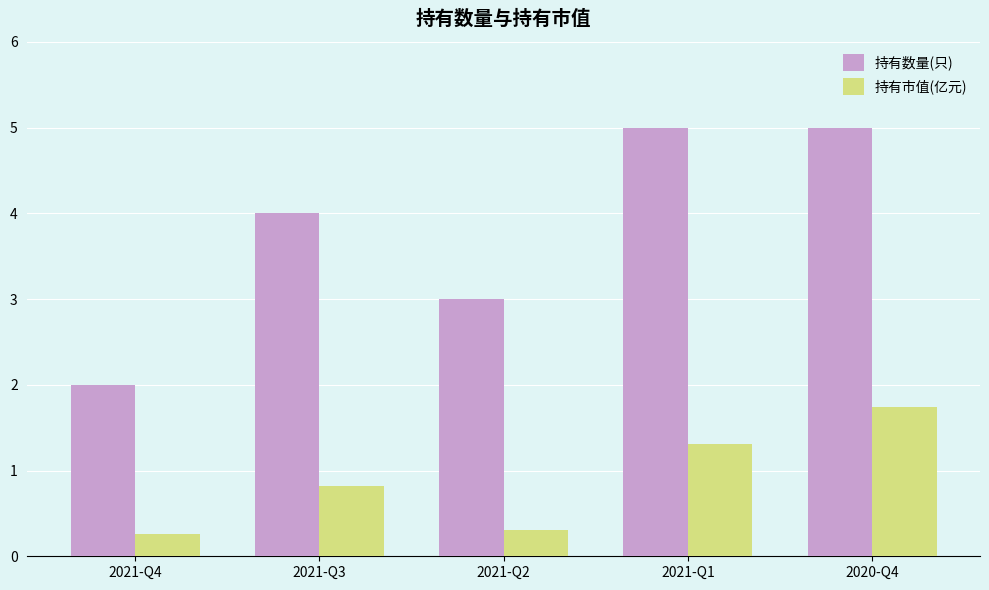

What are all the series names shown in the legend?

持有数量(只), 持有市值(亿元)